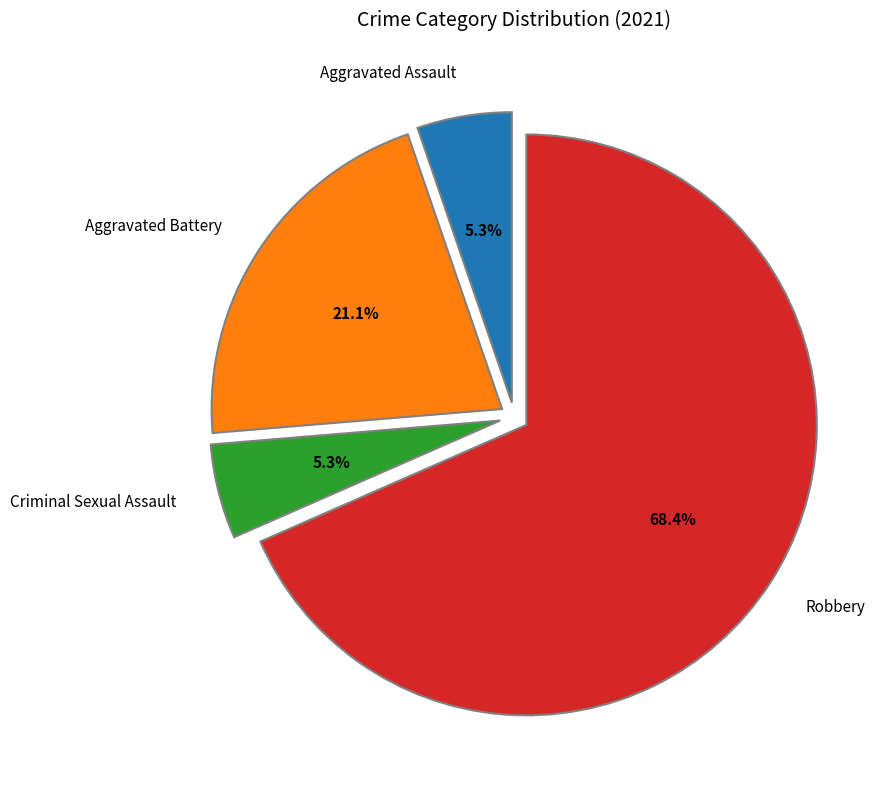

How many segments does this pie chart have?

4